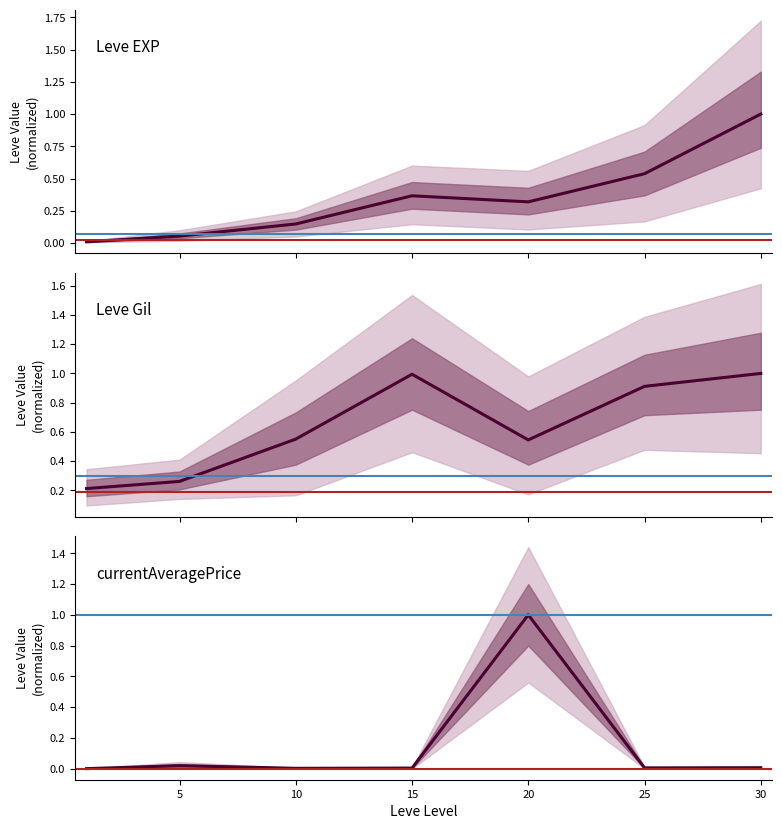

What is the maximum value shown in the chart?

1.0